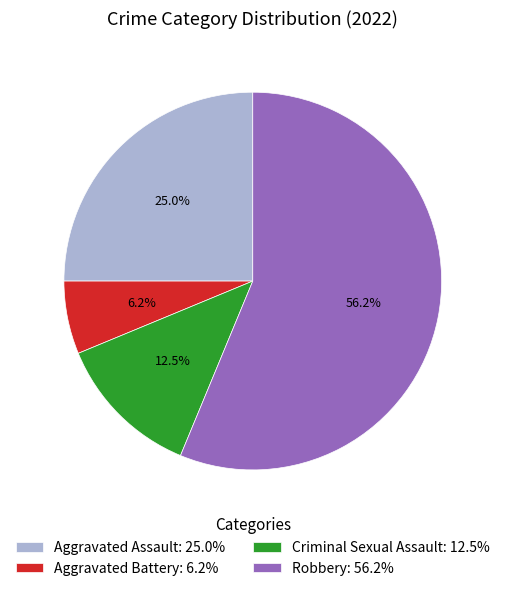

Rank the categories by value from lowest to highest.

Aggravated Battery, Criminal Sexual Assault, Aggravated Assault, Robbery